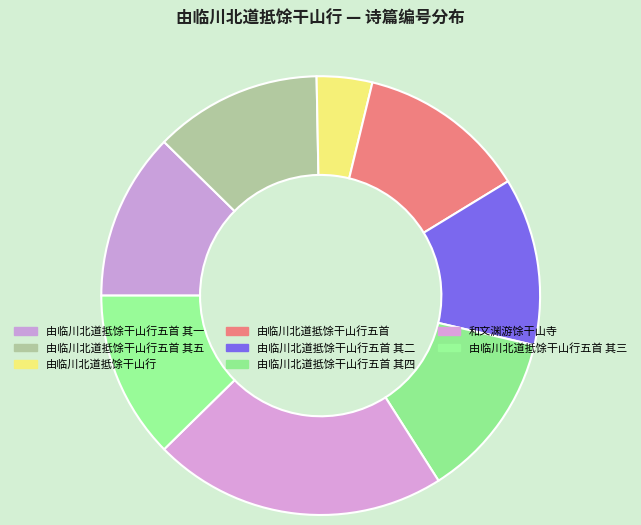

Is the sum of 由临川北道抵馀干山行五首 其二 and 和文渊游馀干山寺 greater than half?

No